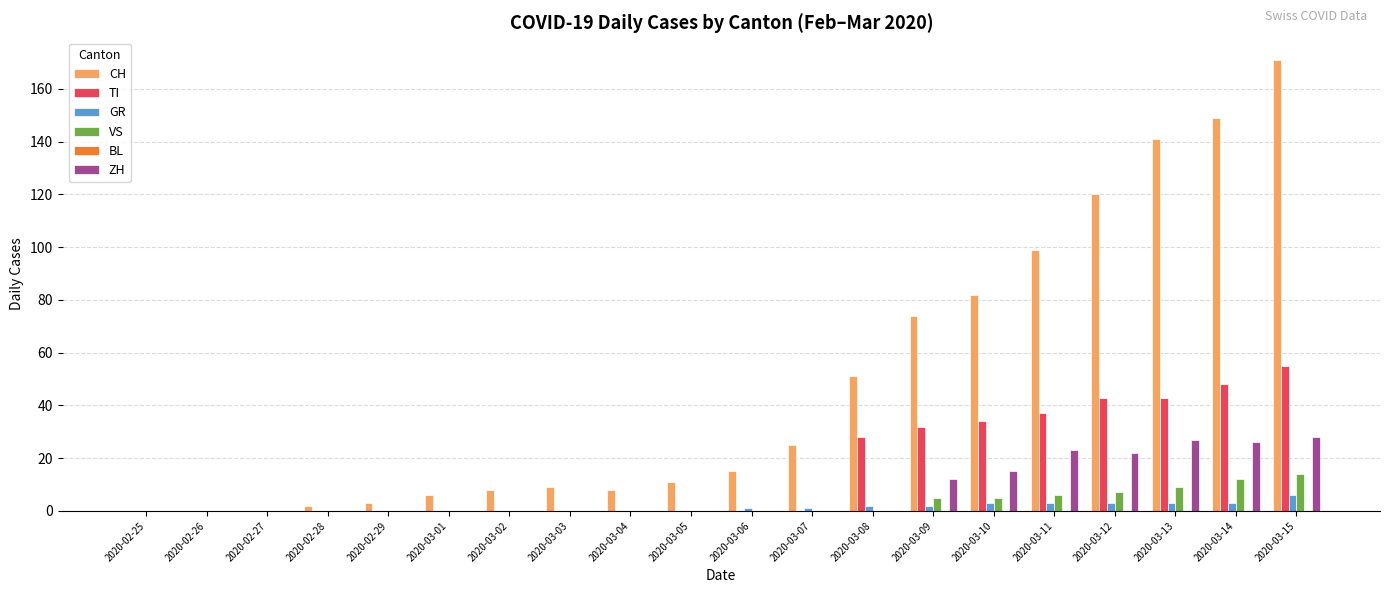

What is the difference between the ZH values at 2020-03-13 and 2020-03-09?

15